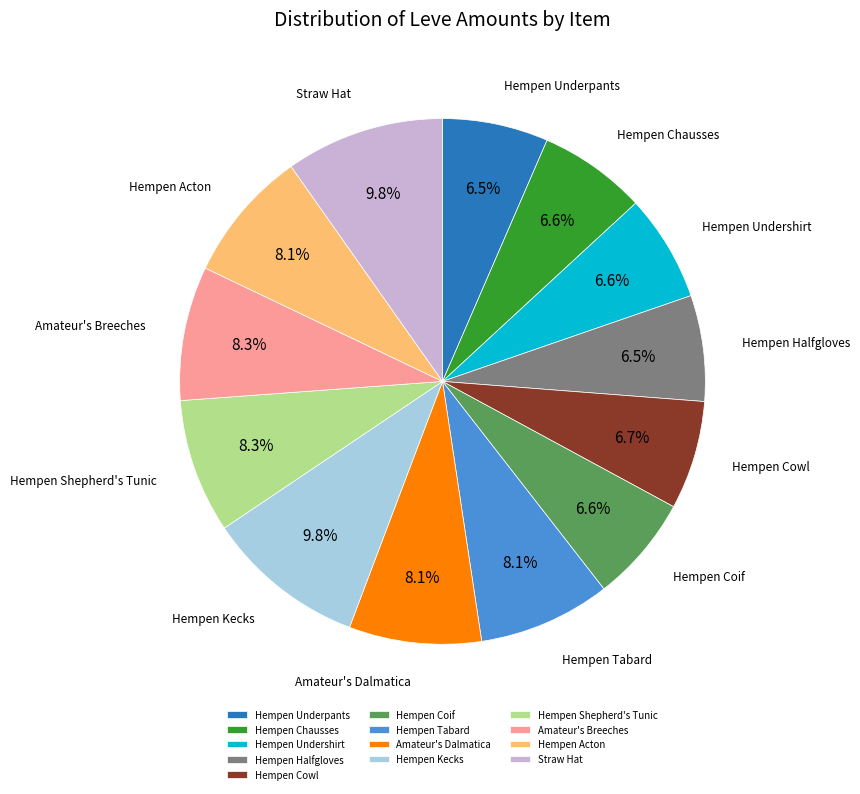

True or false: Hempen Shepherd's Tunic accounts for 21% of the total.

False